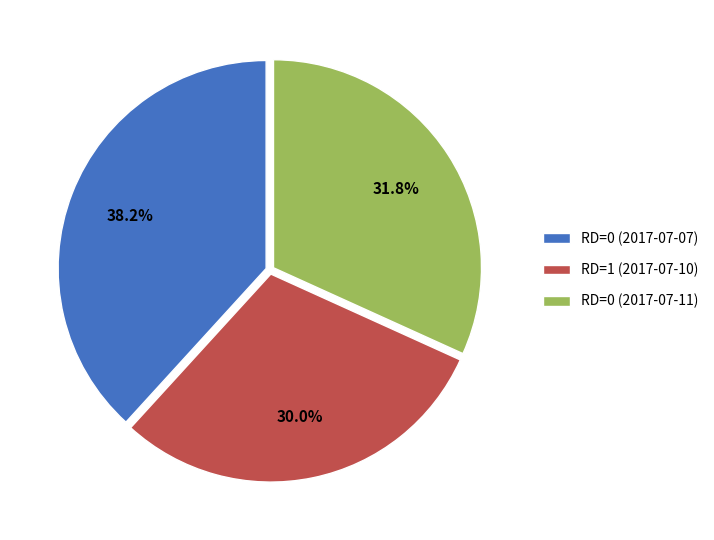

Is there a majority slice in this chart?

No